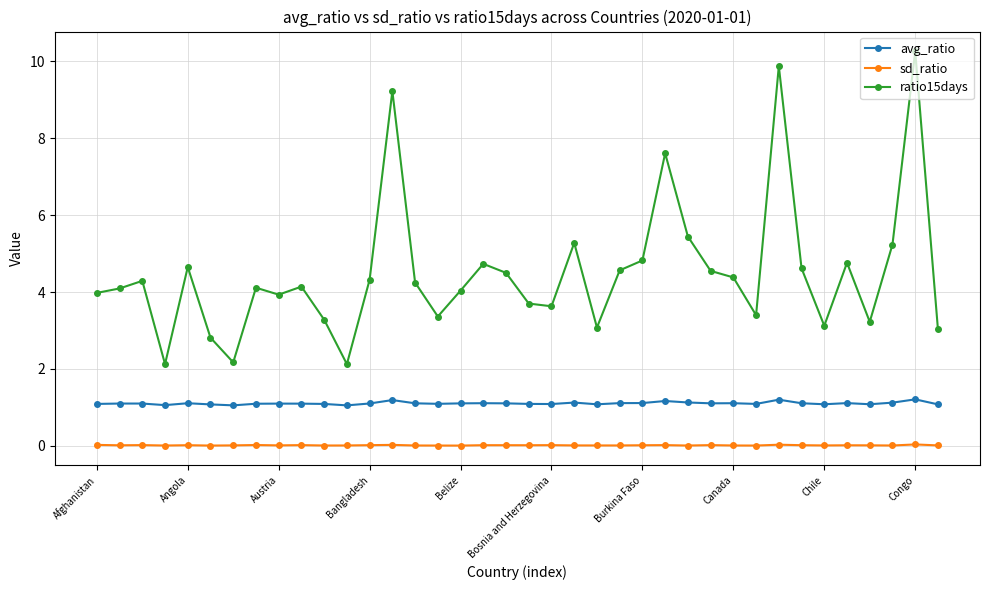

Which series has the largest total across all categories?

ratio15days